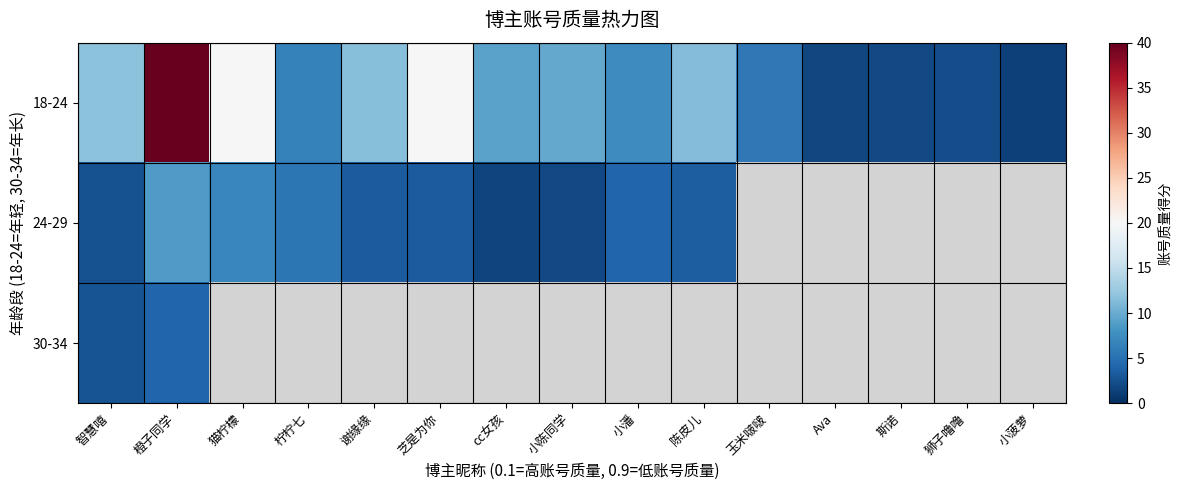

At which category is the sum across all series the highest?

橙子同学